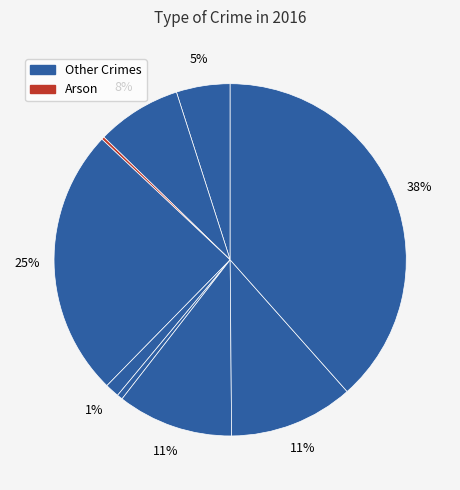

What is the smallest slice in the pie chart?

Arson